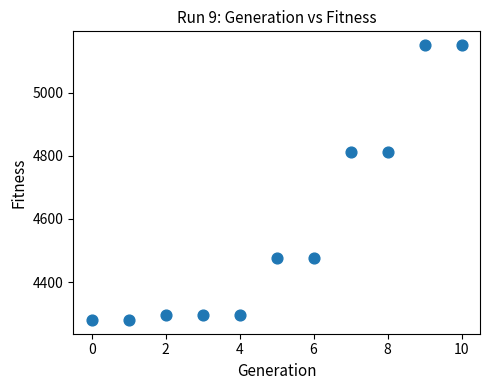

What is the range of Y values (max minus min)?

871